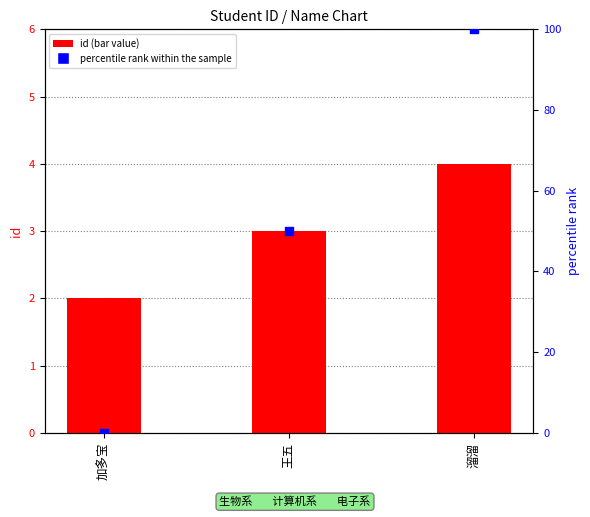

Which series reaches the maximum Y coordinate?

percentile rank within the sample